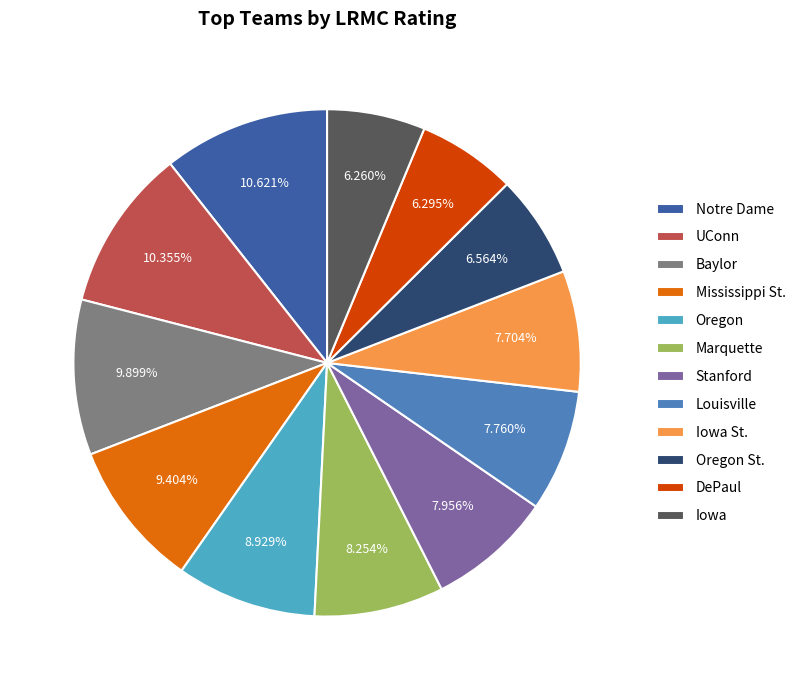

Count the number of slices in the pie.

12